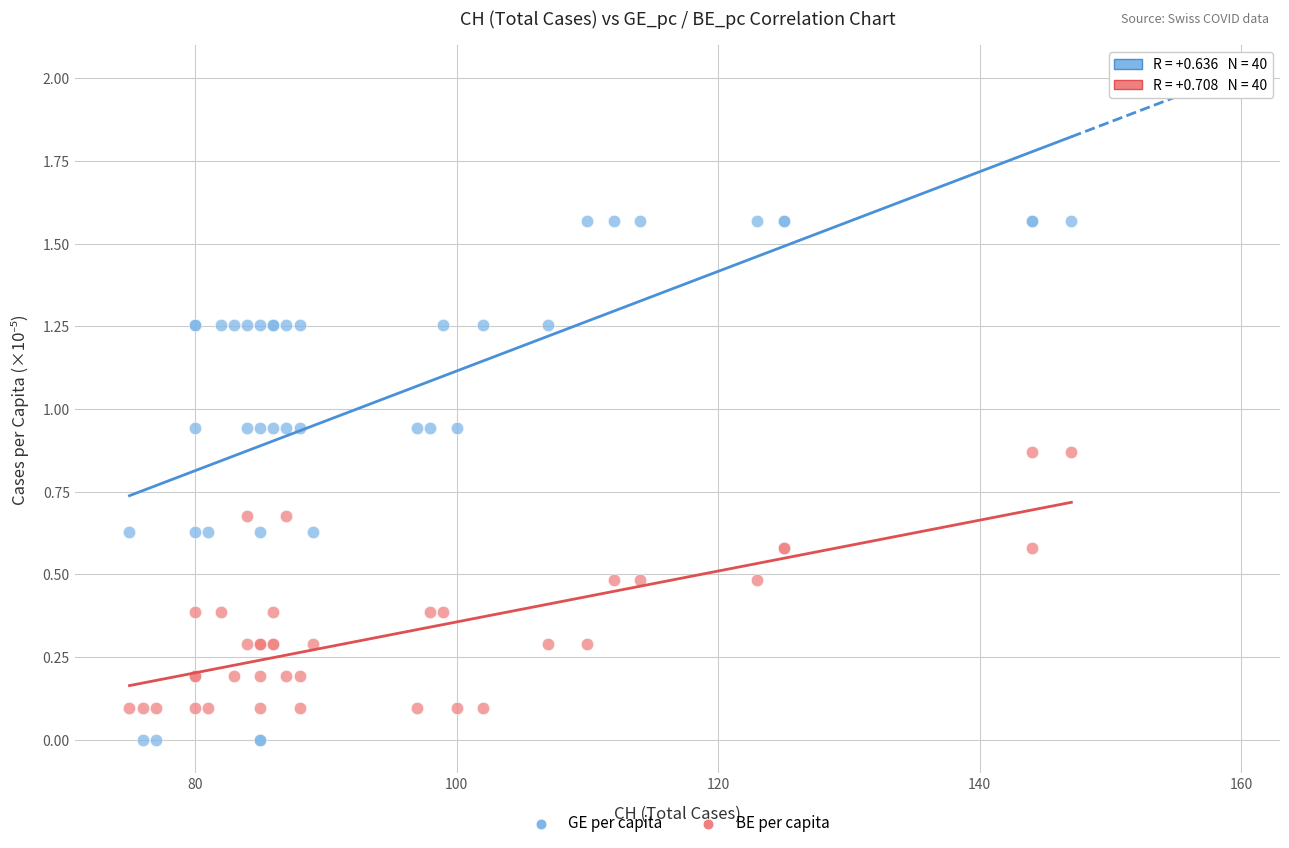

What are all the series names shown in the legend?

GE per capita, BE per capita